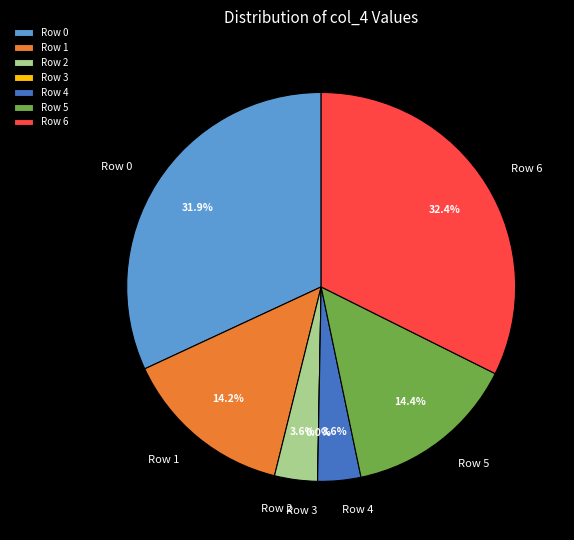

To the nearest percent, what is the combined percentage of Row 0 and Row 5?

46%